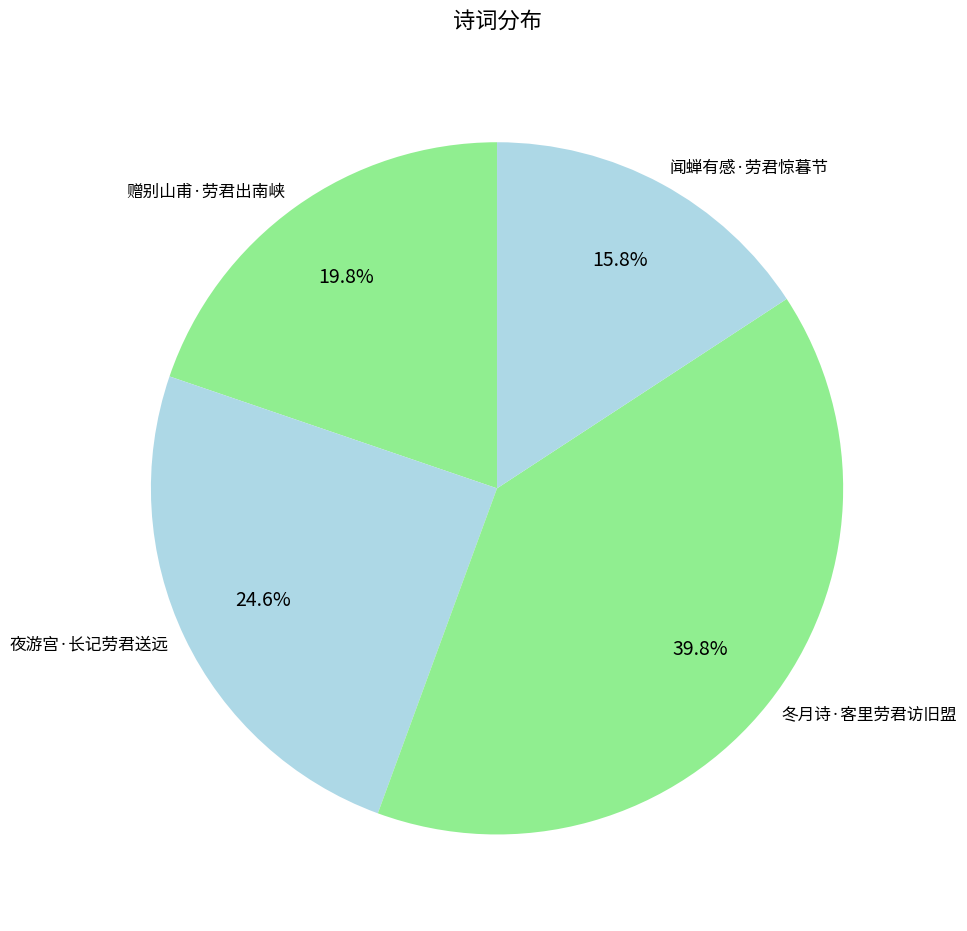

How many segments does this pie chart have?

4